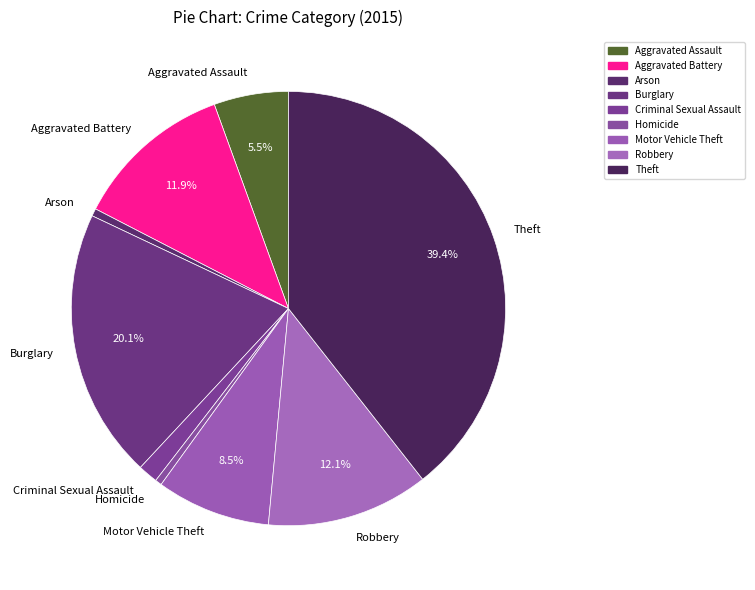

To the nearest percent, what is the difference between the Homicide and Aggravated Battery slice percentages?

11%